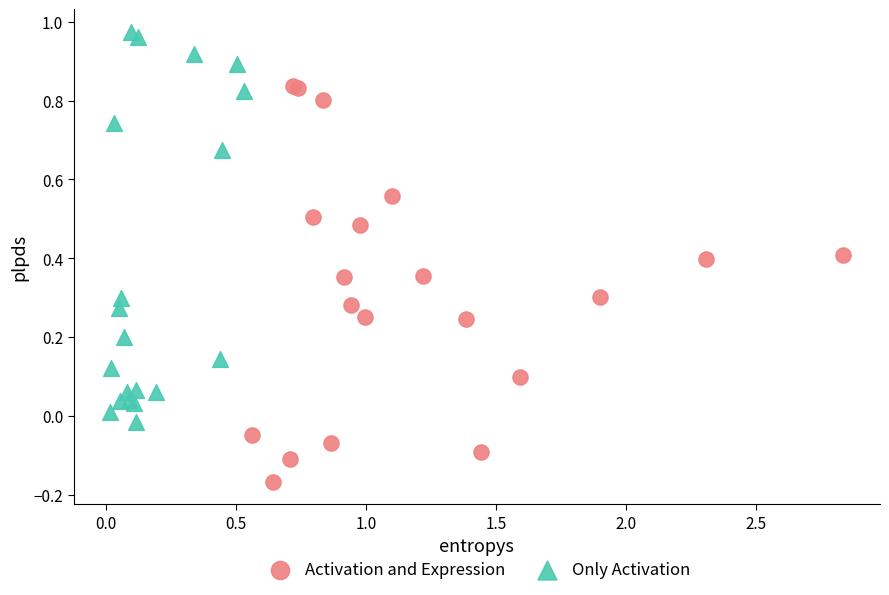

Which series reaches the minimum Y coordinate?

Activation and Expression